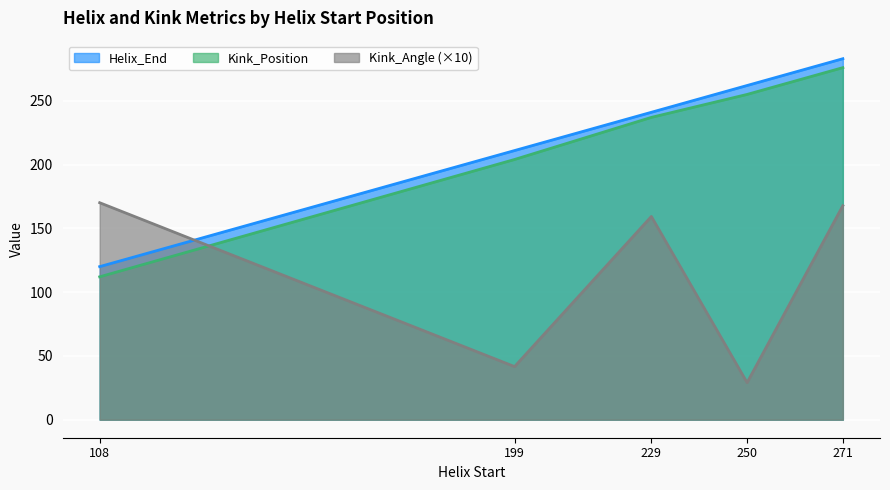

What is the difference between the maximum and second lowest values in the Kink_Position series?

72.0